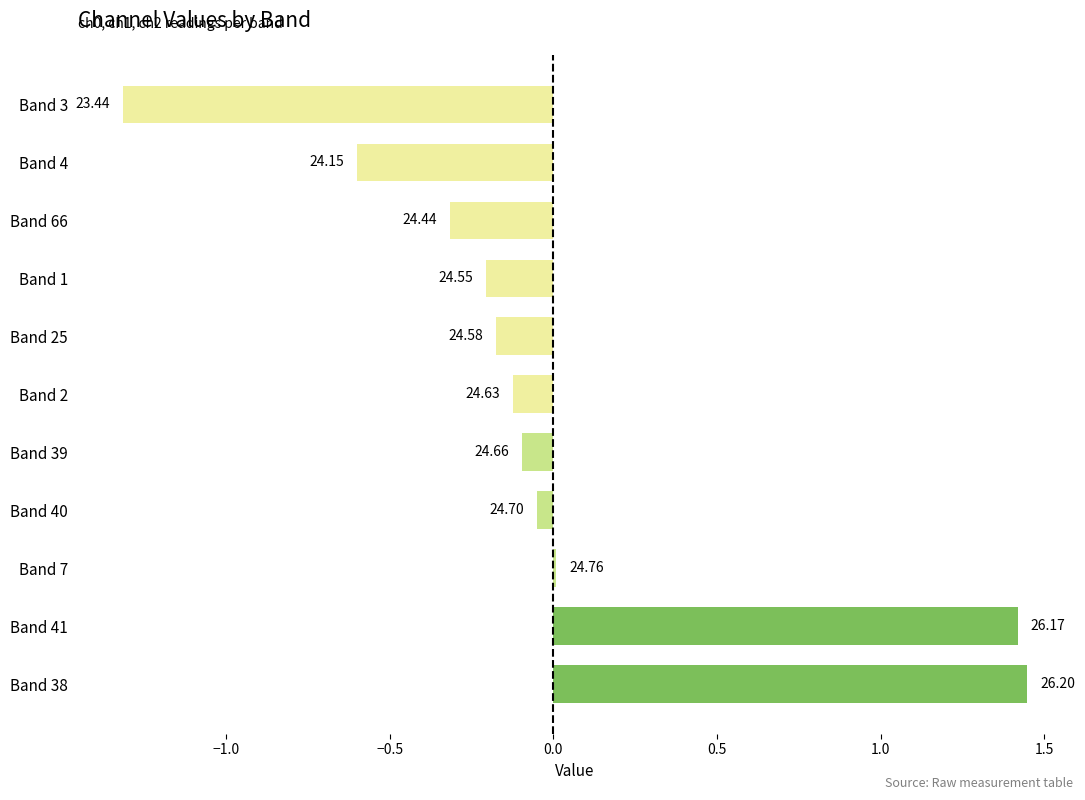

Does the chart contain stacked bars?

No